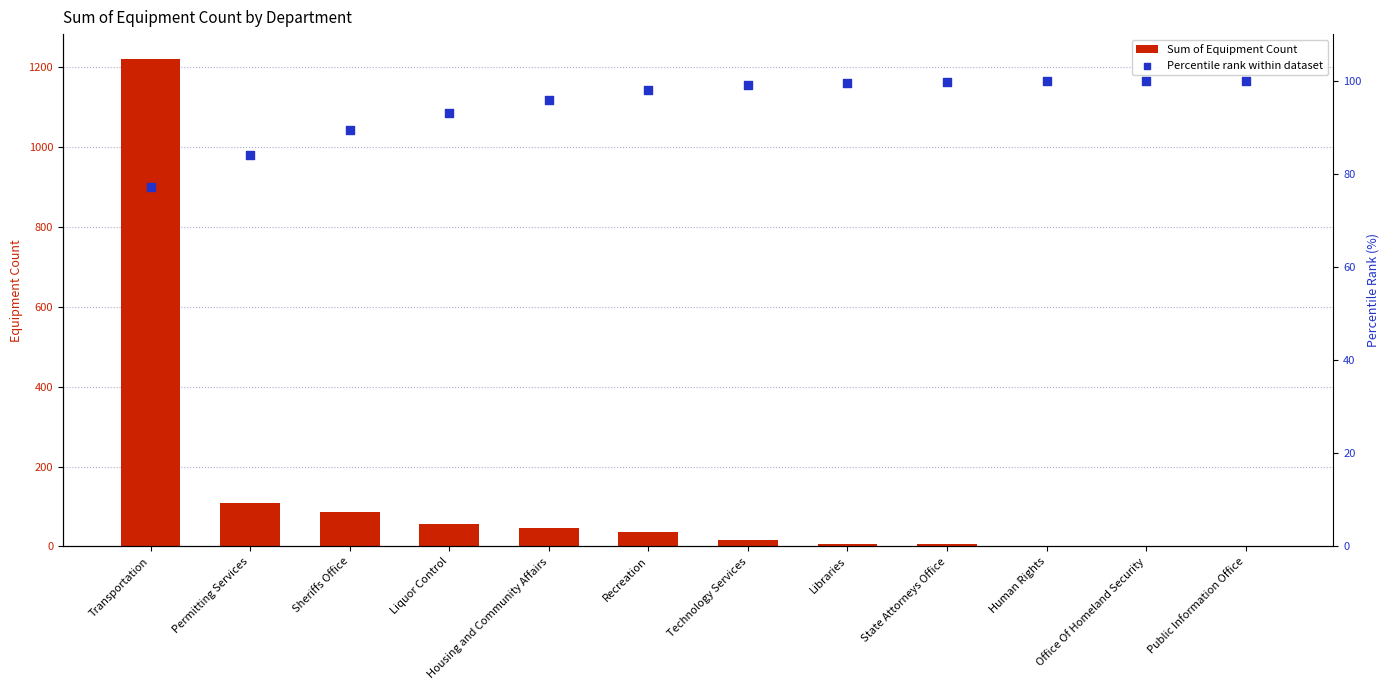

Which series has the widest spread of Y values?

Sum of Equipment Count